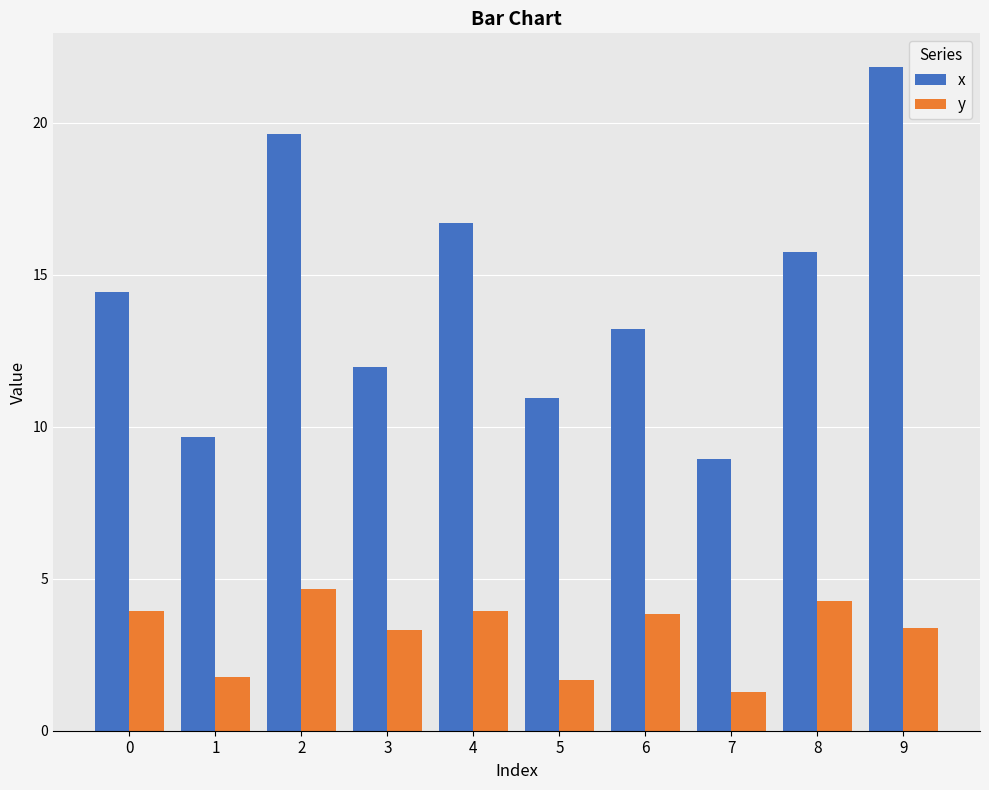

What is the difference between the second highest and second lowest values in the y series?

2.6